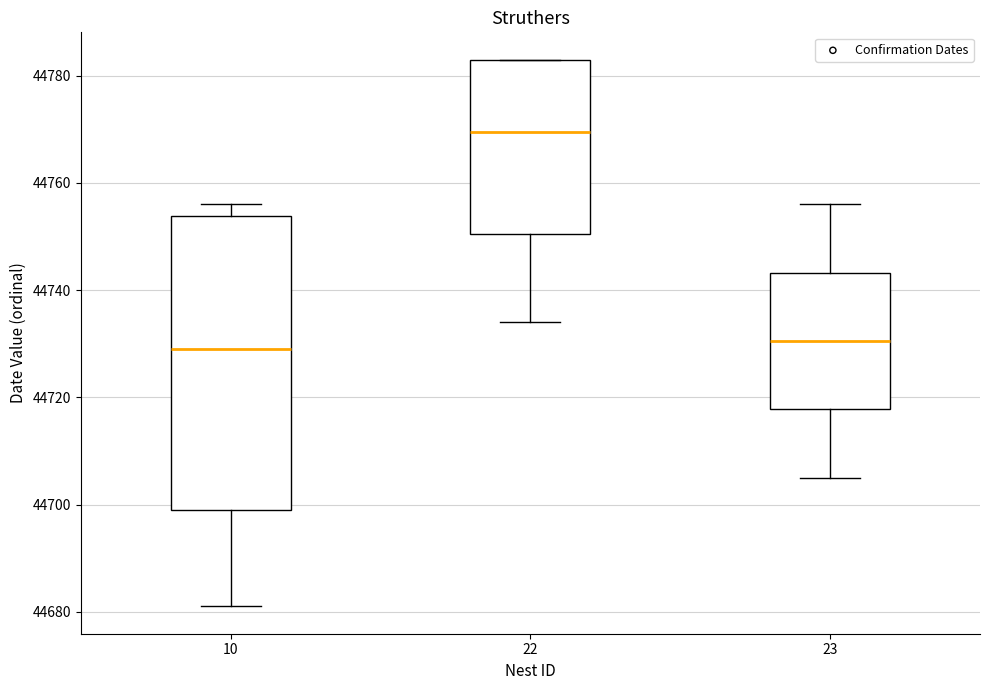

Comparing the boxes themselves (not the whiskers), which one is the tallest?

10